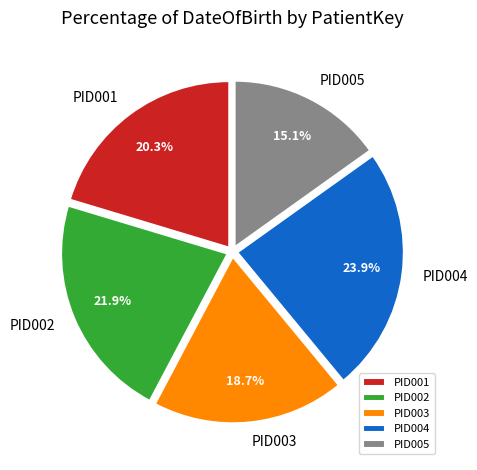

To the nearest percent, what is the average slice percentage?

20%